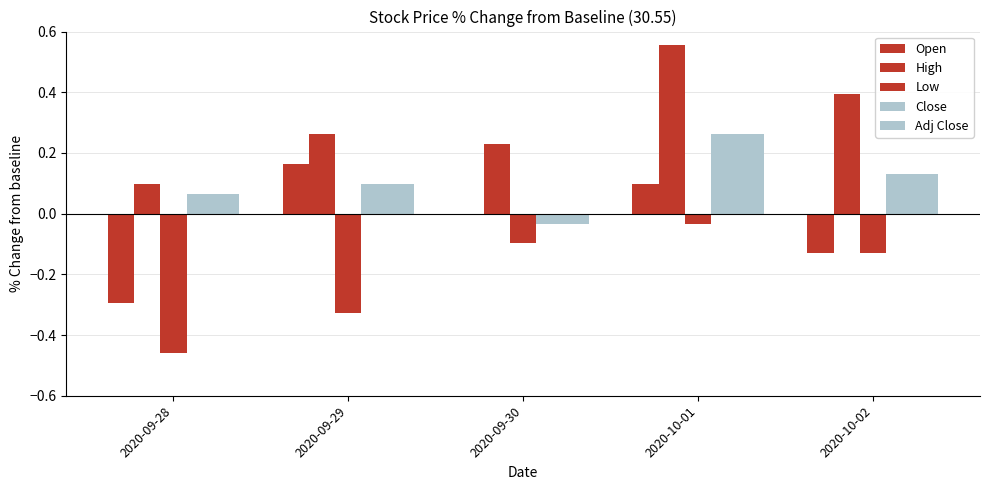

What is the smallest value displayed?

-0.5